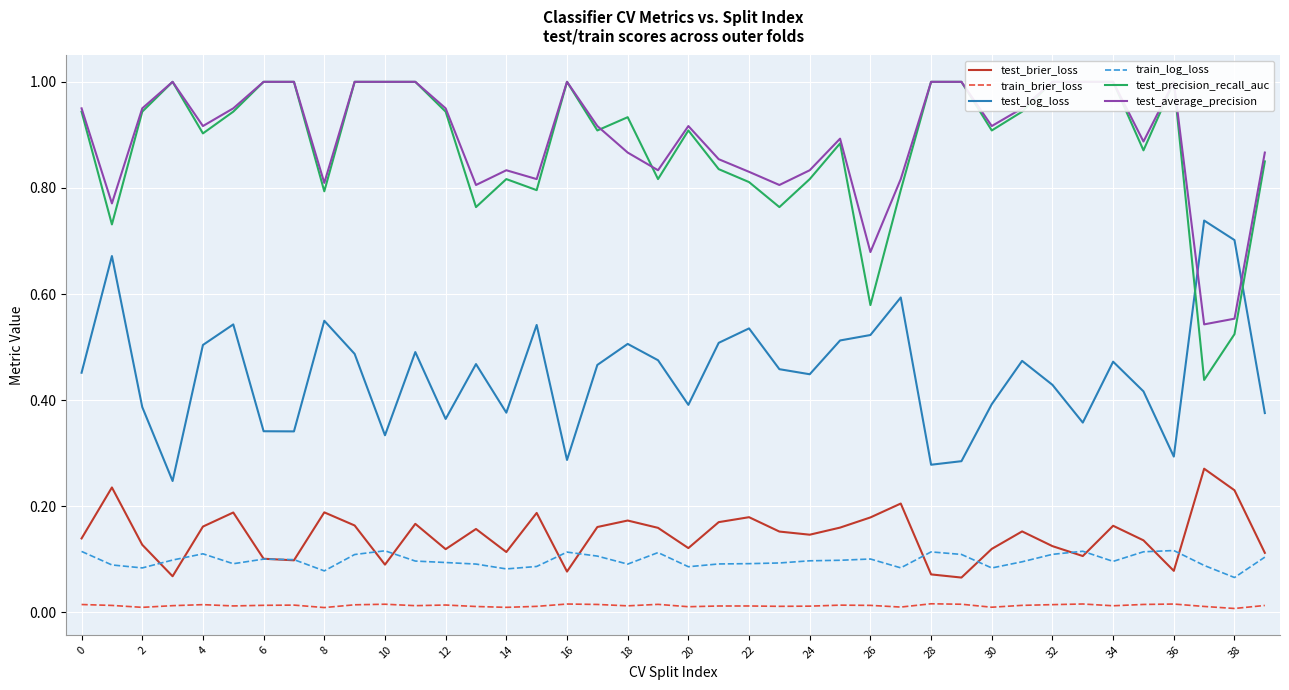

Rank the series by their maximum value, from lowest to highest.

train_brier_loss, train_log_loss, test_brier_loss, test_log_loss, test_precision_recall_auc, test_average_precision